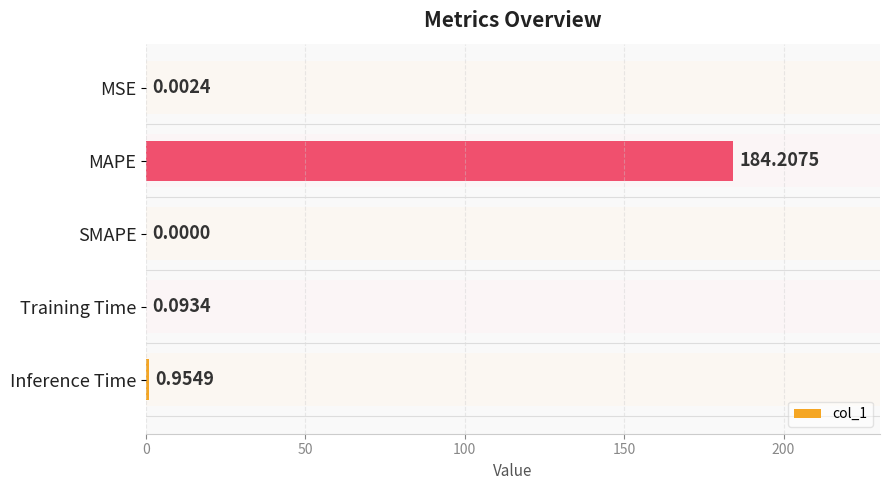

What is the sum of all values?

185.3